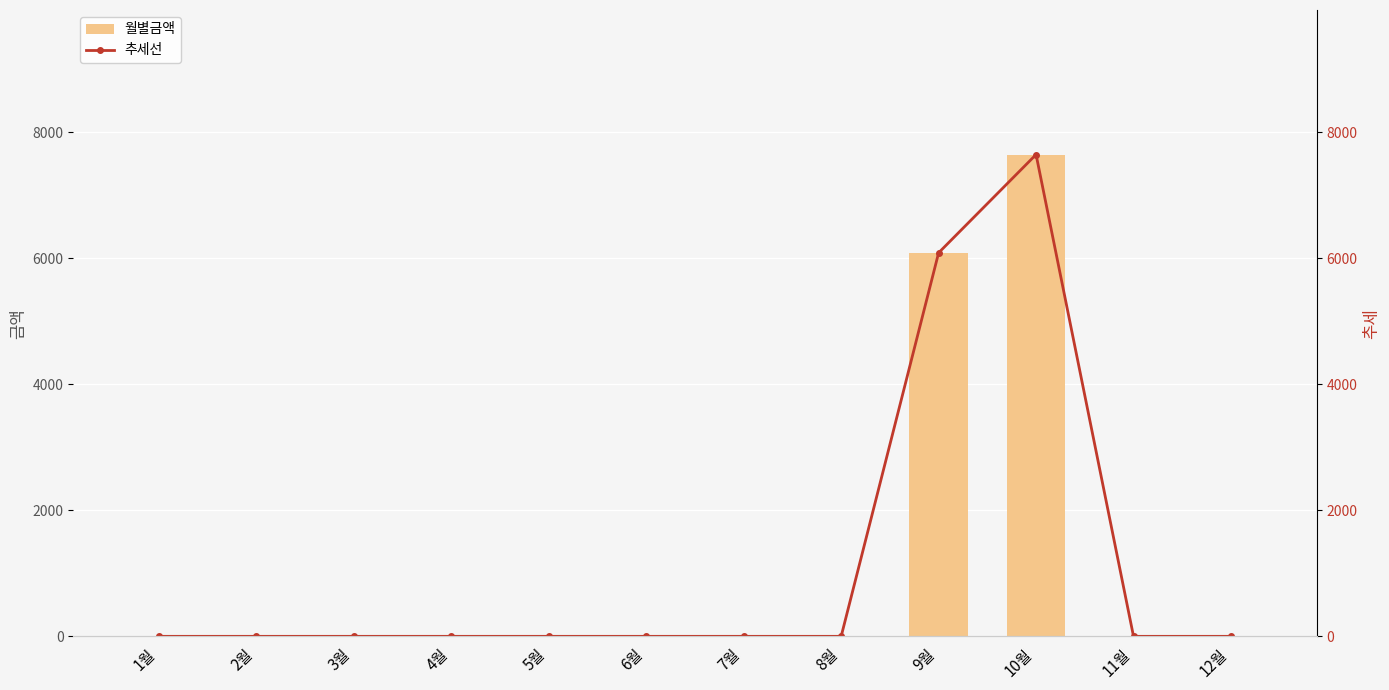

Between 1월 and 2월, which series saw the biggest shift?

월별금액